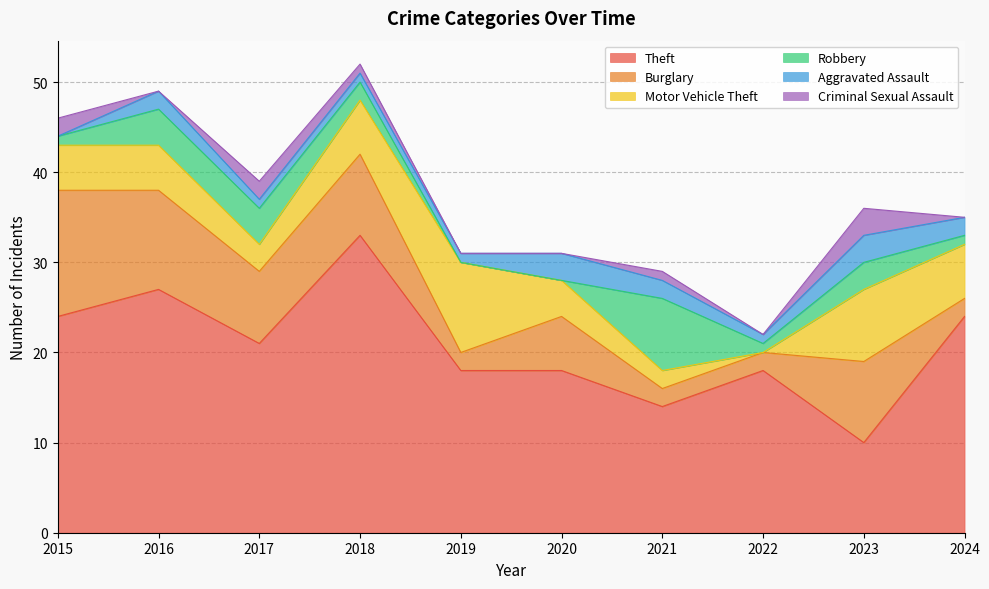

What is the difference between the second highest and second lowest values in the Aggravated Assault series?

2